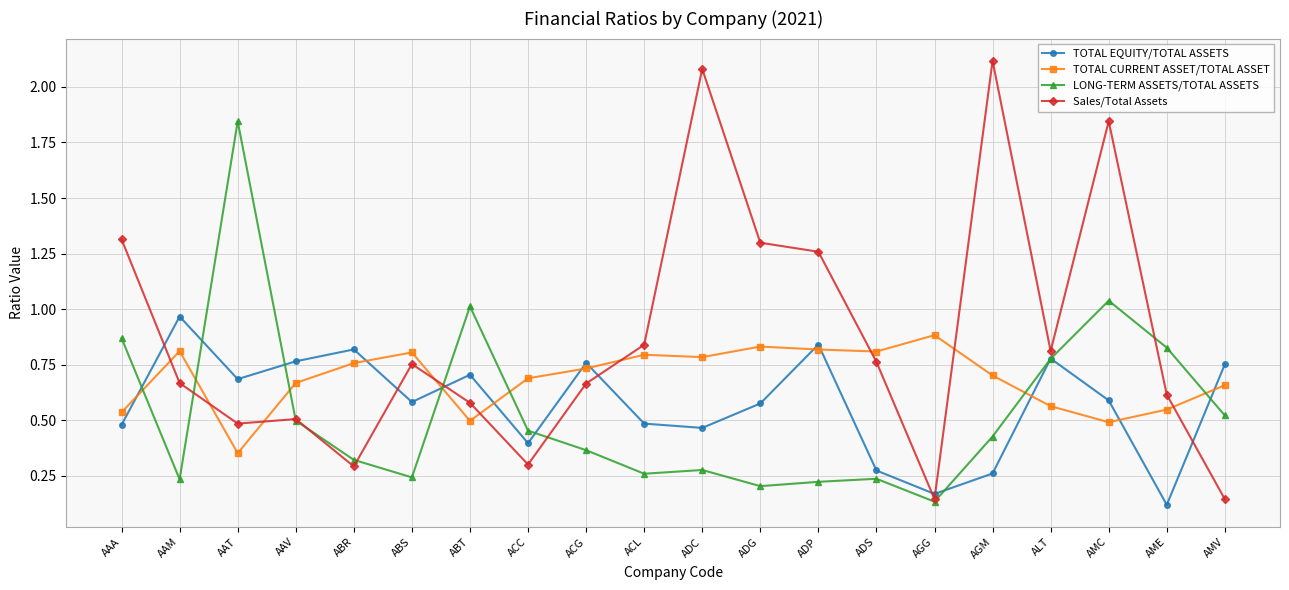

Which category has the lowest value in the TOTAL EQUITY/TOTAL ASSETS series?

AME